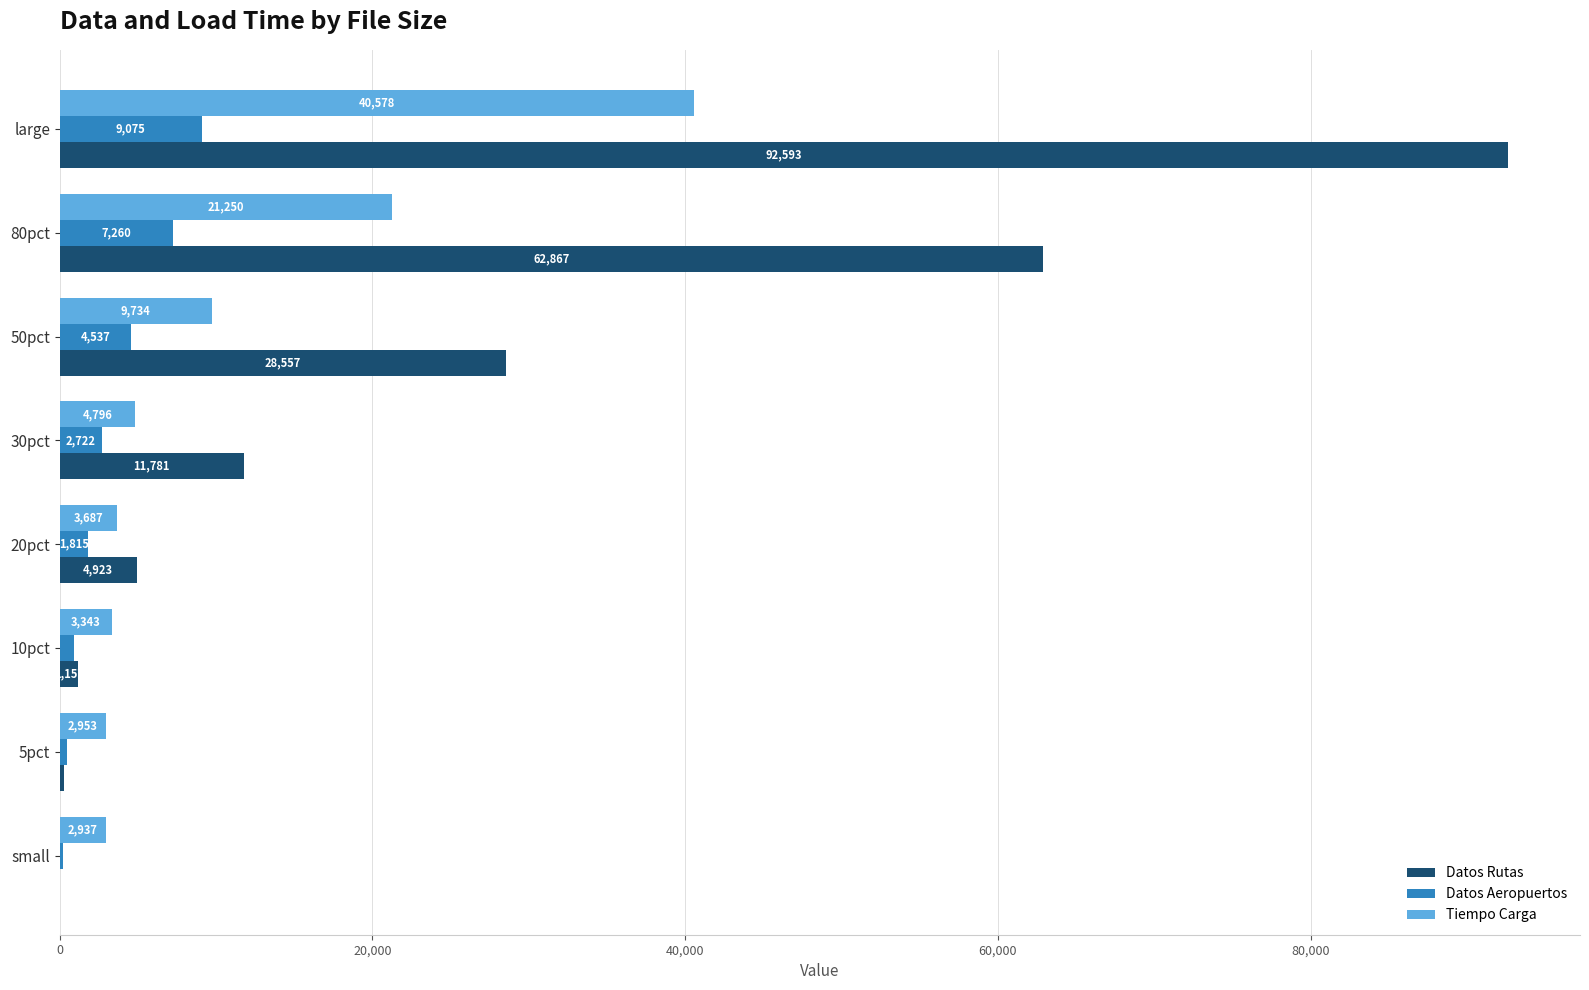

What is the highest value of the Tiempo Carga series?

40578.1